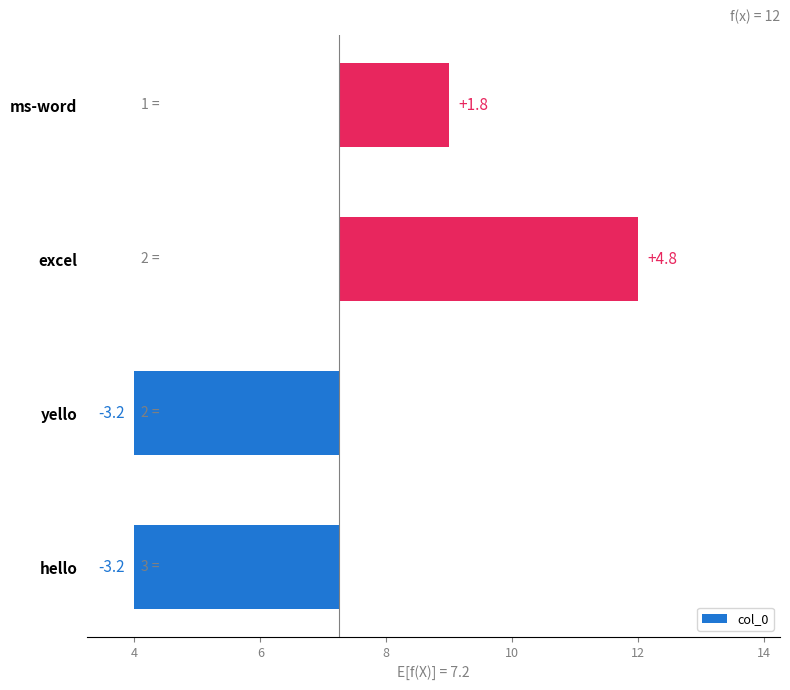

What is the greatest value displayed?

4.8